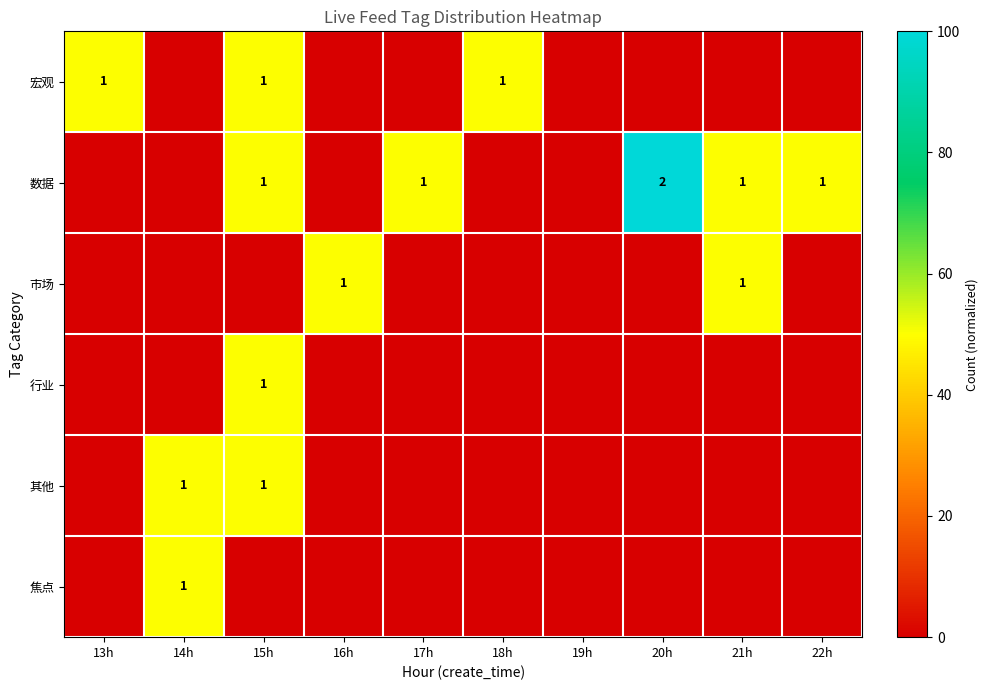

True or false: 数据 has a value of 17 at 22h.

False